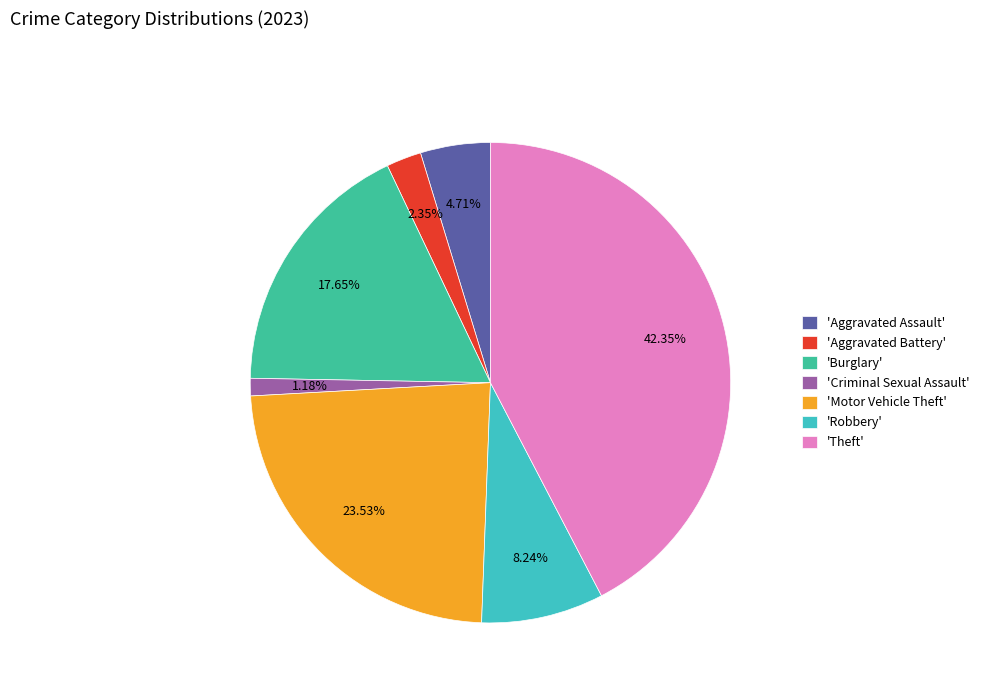

Between 'Criminal Sexual Assault' and 'Motor Vehicle Theft', which is larger?

'Motor Vehicle Theft'